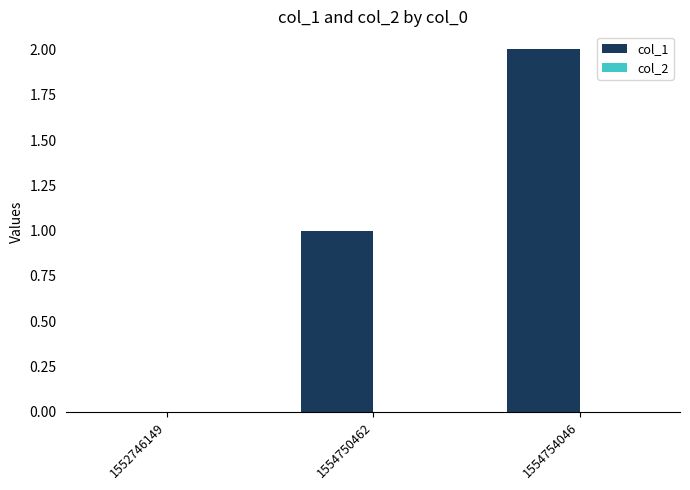

What is the sum of all values?

3